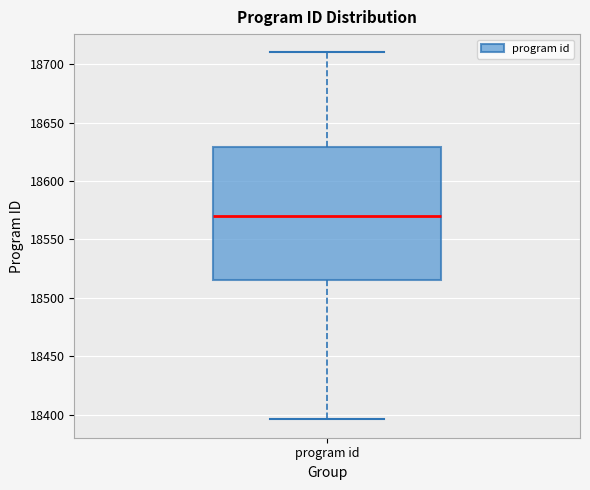

Where does the lower whisker of the box for program id end on the y-axis? The values are not printed on the chart, so give them approximately, as read against the axis.

18395